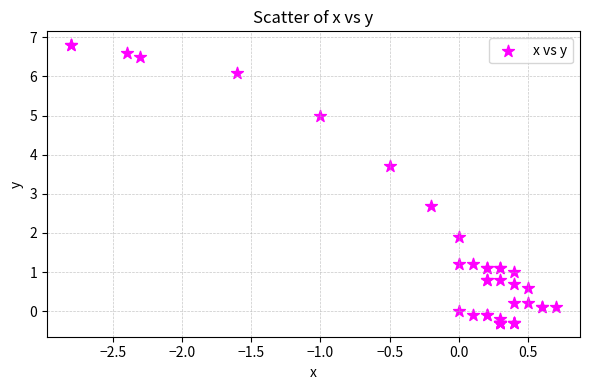

What Y value in the scatter plot is closest to 3?

2.7